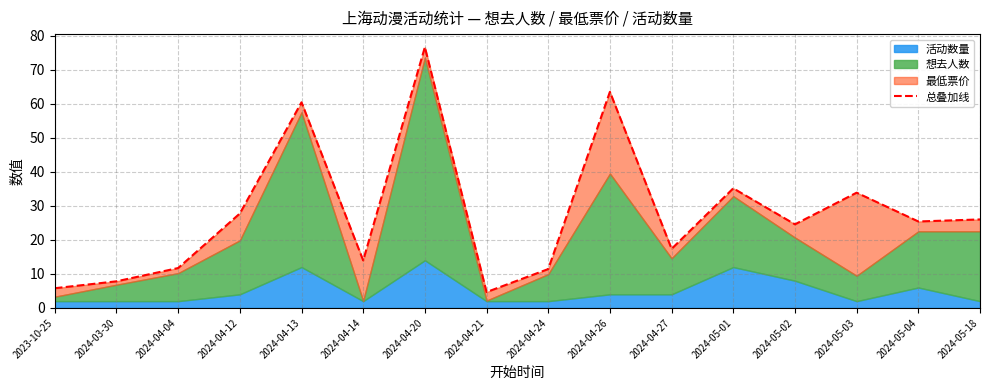

What is the minimum value shown in the chart?

4.7